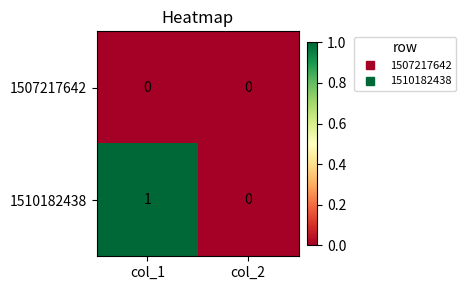

At which category is the sum across all series the highest?

col_1